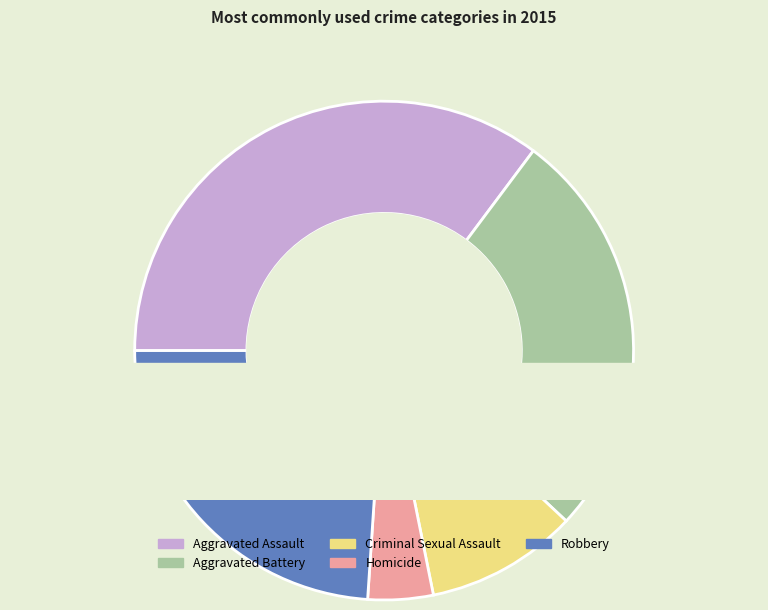

Does Robbery account for over 50% of the chart?

No